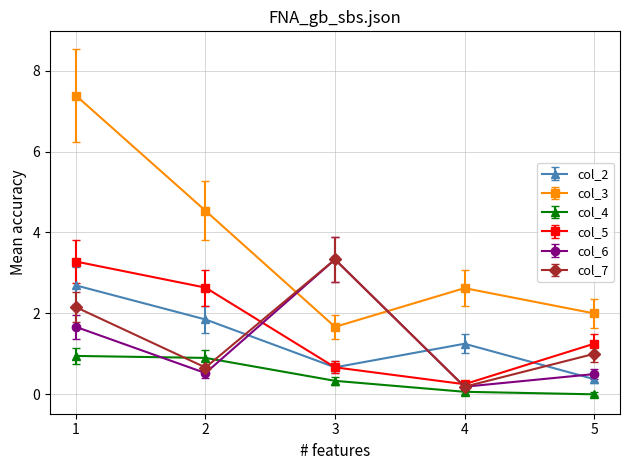

After their last crossing, which series has the higher values: col_3 or col_7?

col_3